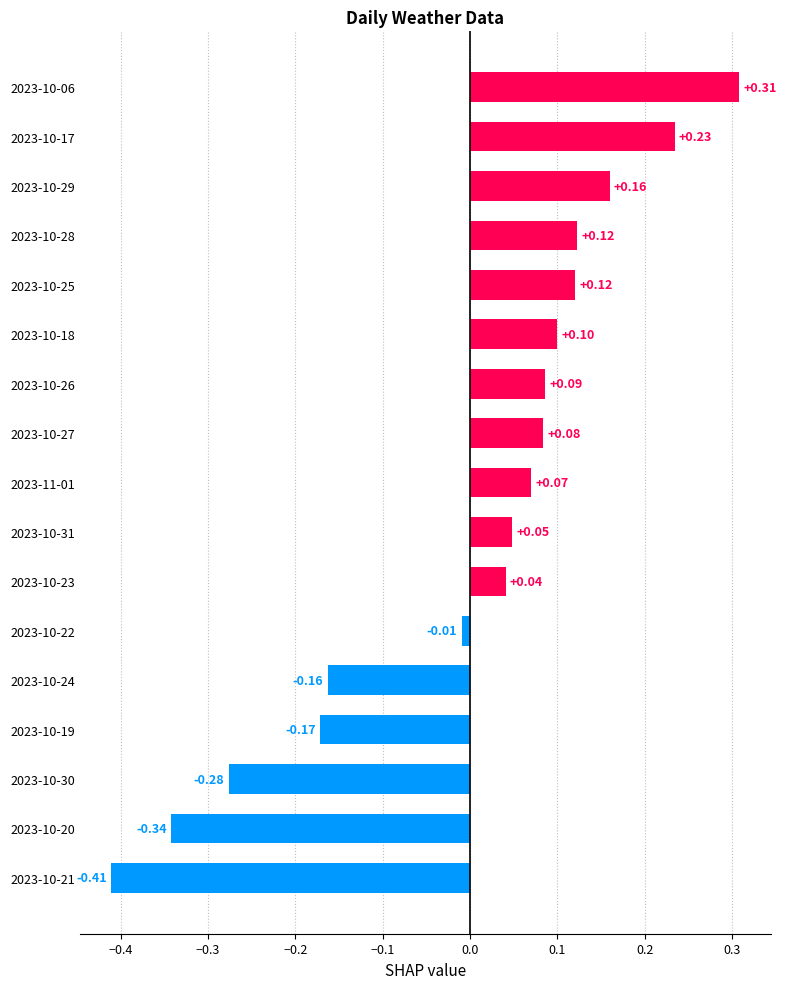

What is the difference between the second highest and minimum values?

0.6